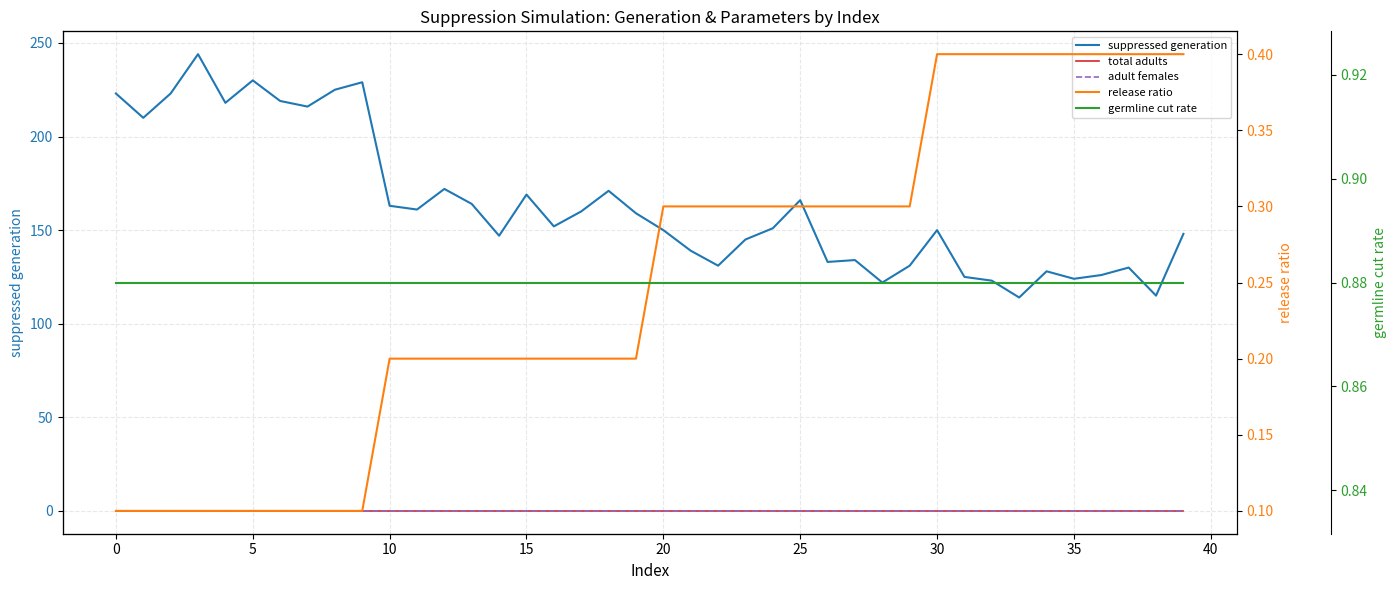

What is the average value of the release ratio series?

0.2